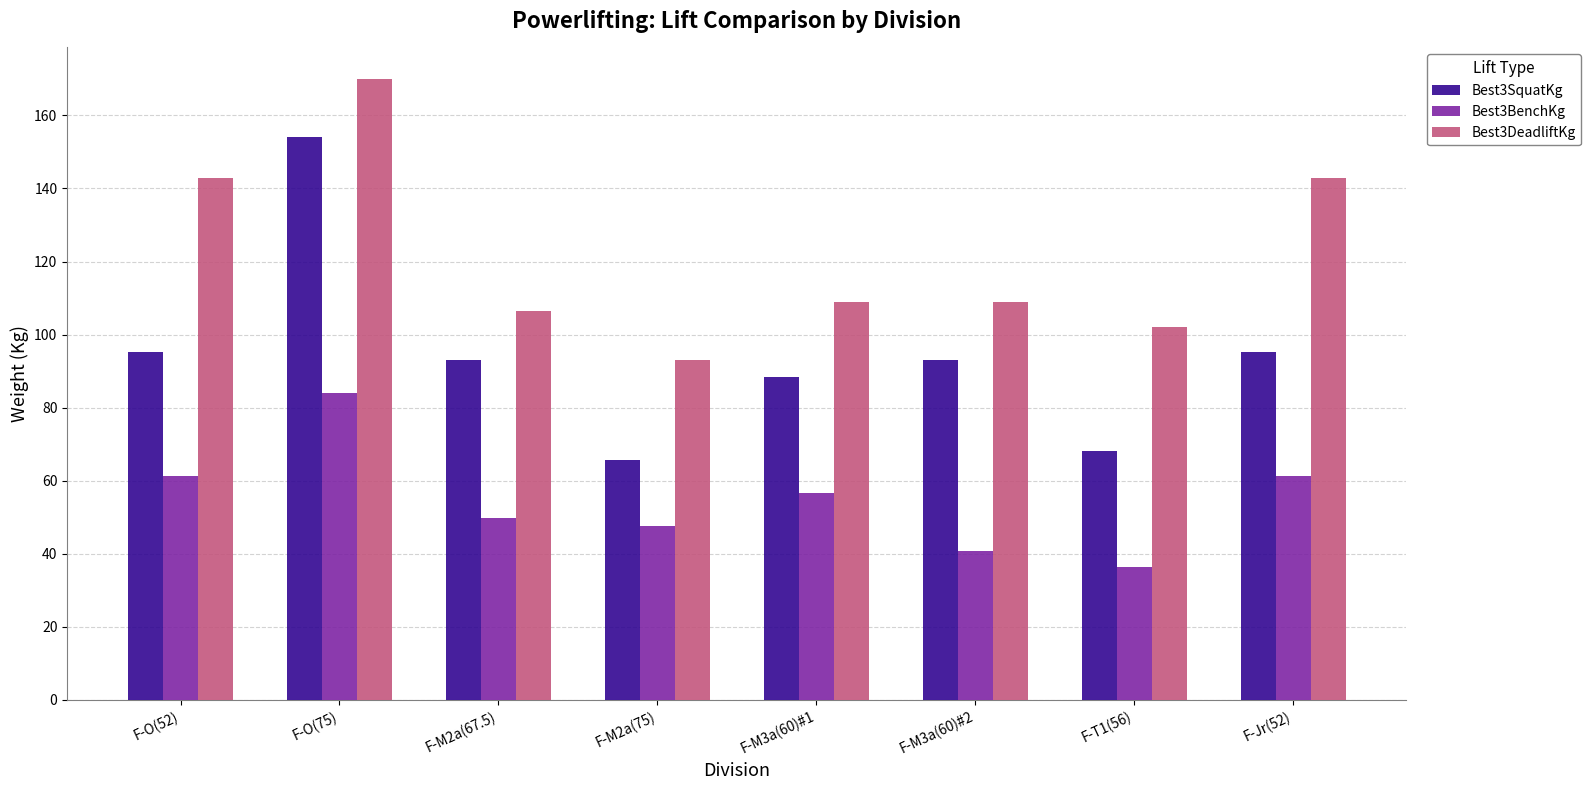

What is the value of the Best3DeadliftKg bar at the 6th from the left?

108.9